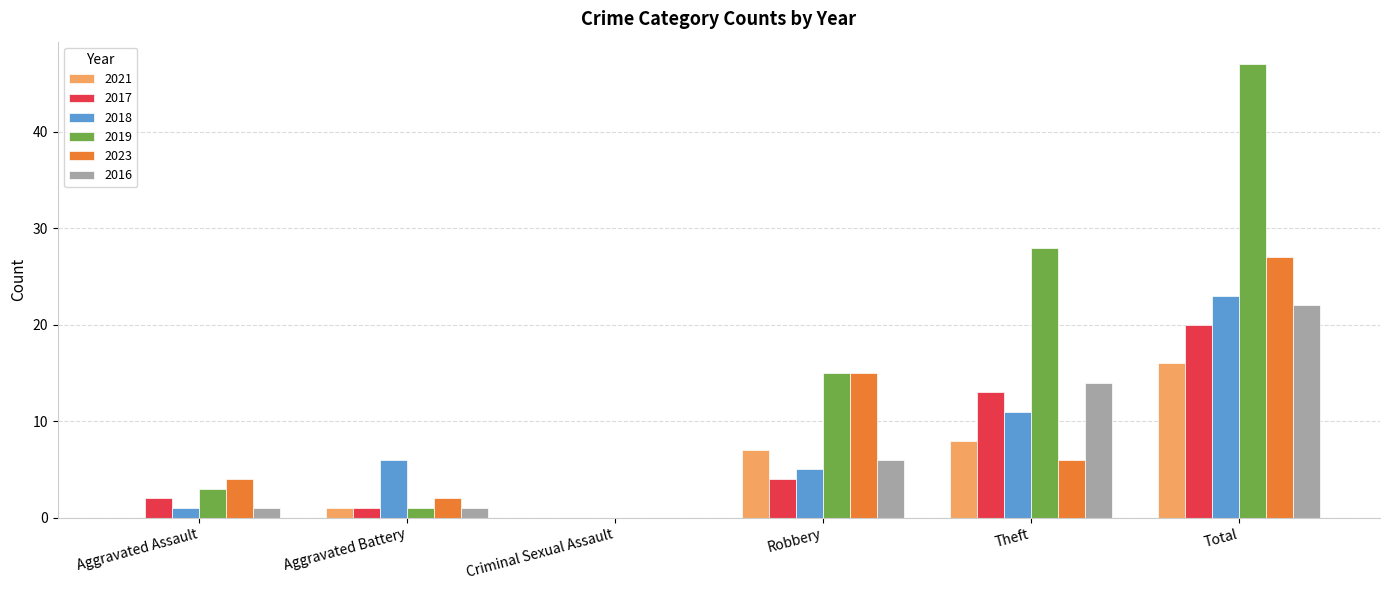

True or false: 2017 has a value of 12 at Total.

False